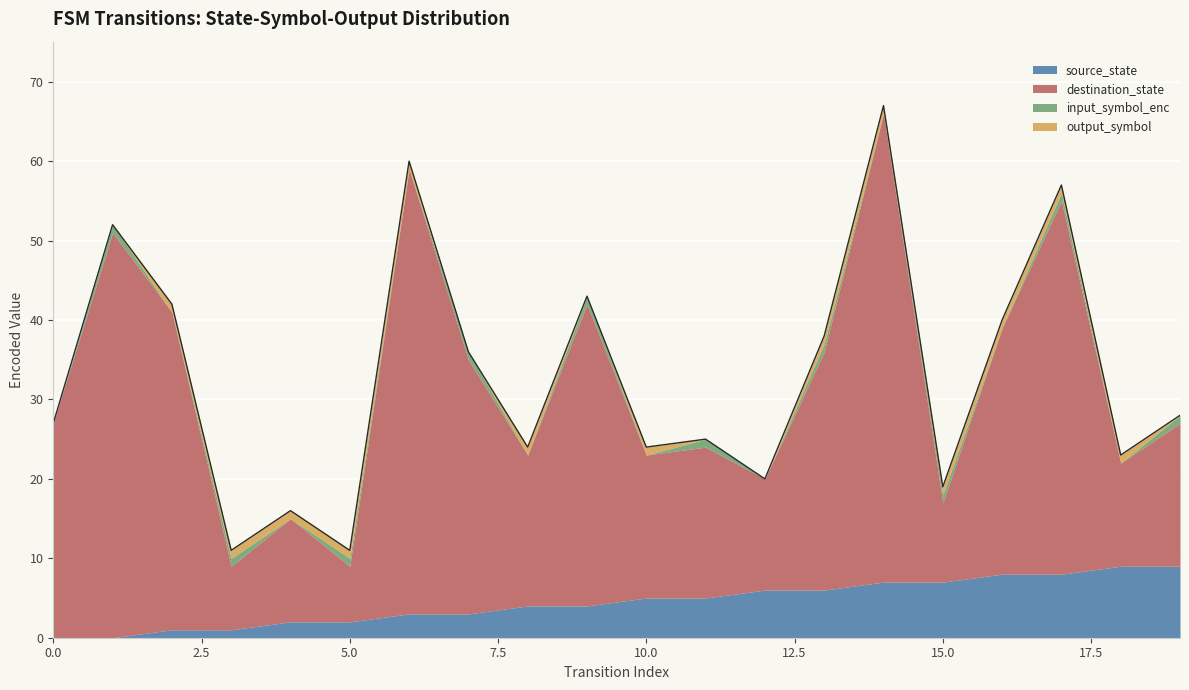

What is the difference between the destination_state values at 12 and 4?

1